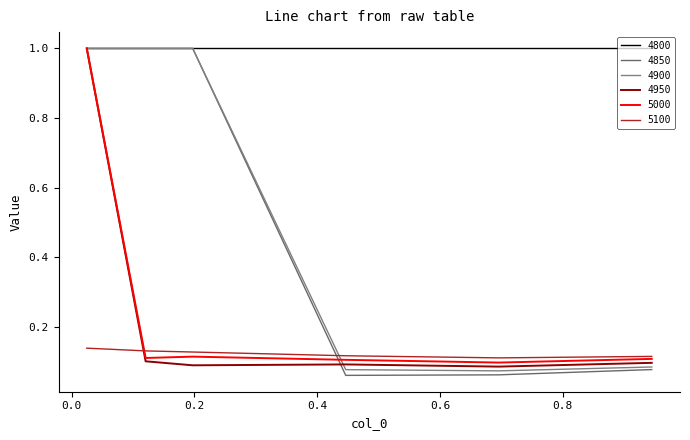

True or false: 4900 and 4850 cross at least once.

False